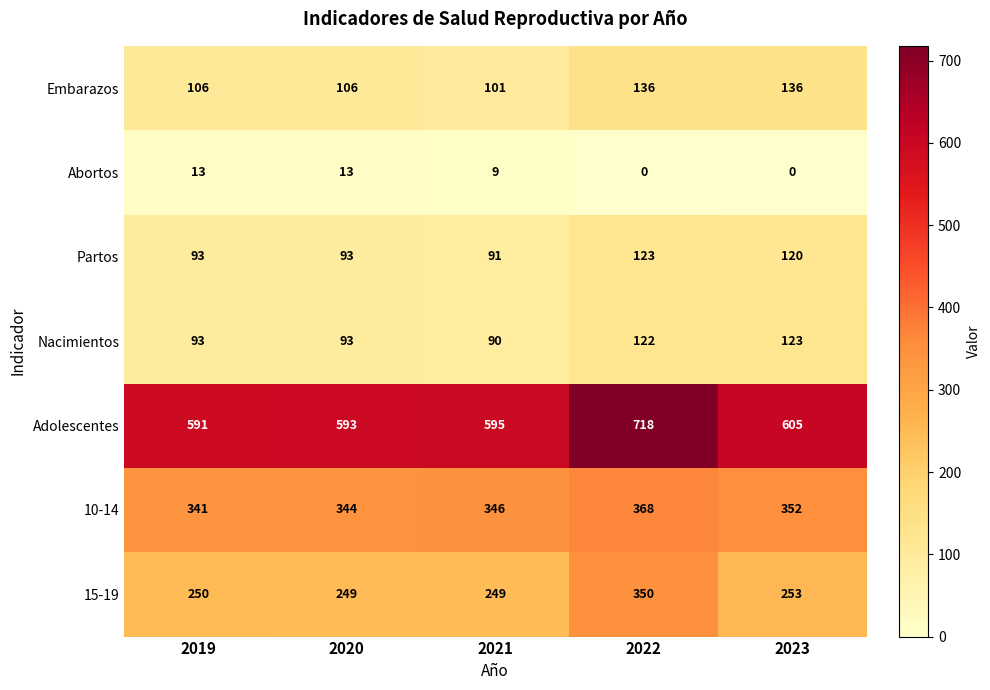

At which category is the sum across all series the highest?

2022